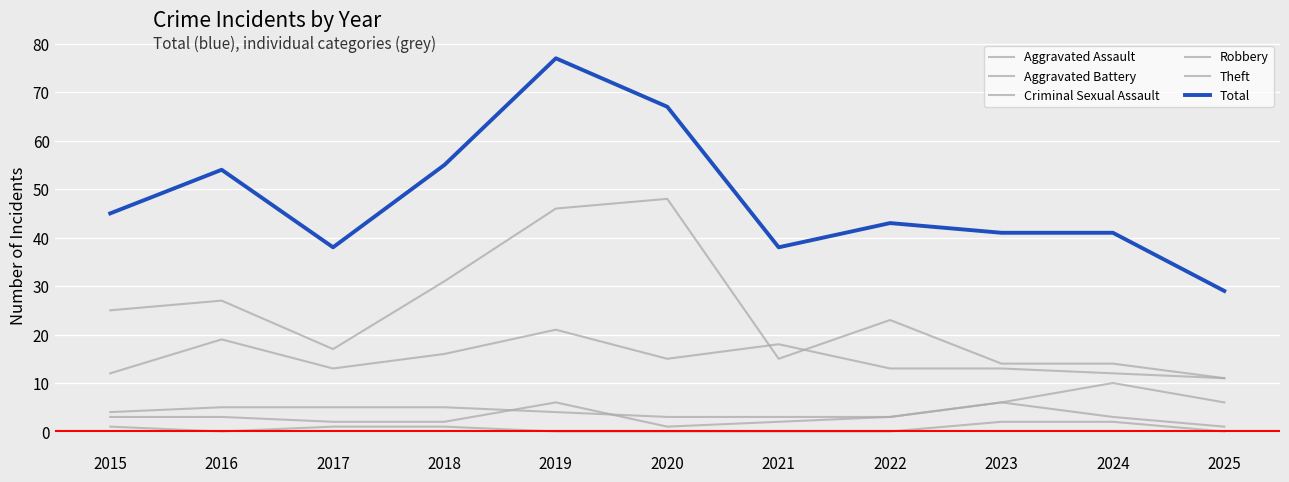

Does the chart have visible grid lines?

Yes